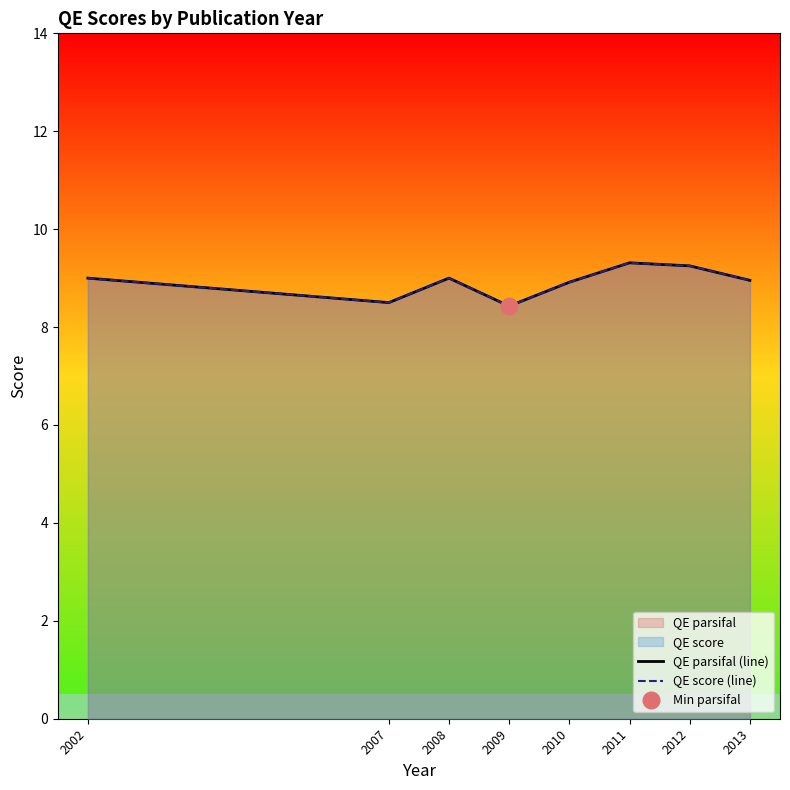

Which category has the highest value in the QE parsifal (line) series?

2011